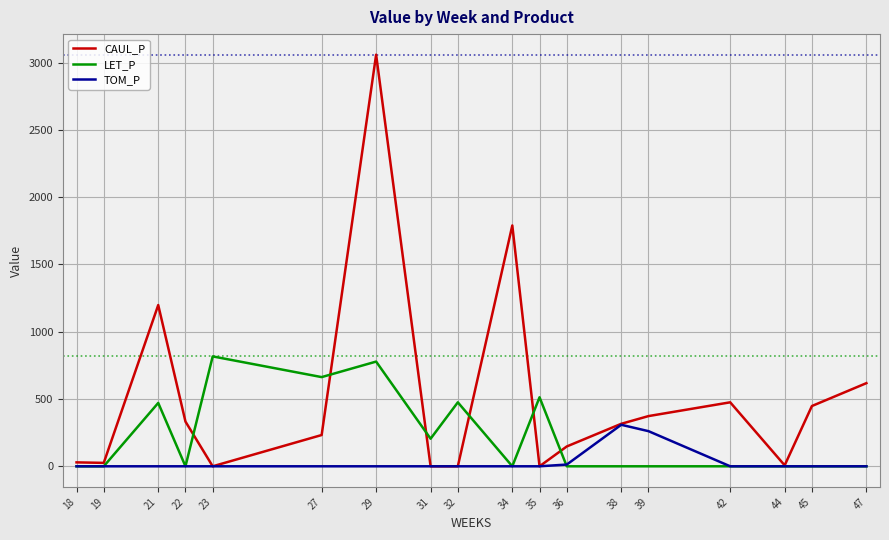

What is the sum of the LET_P values at 39 and 29?

778.3